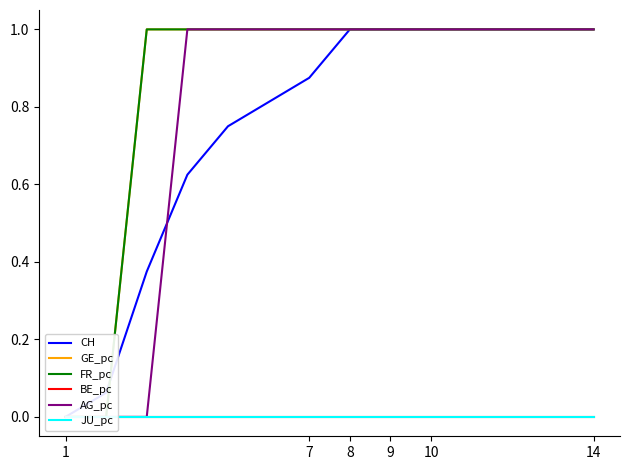

Does the chart display data point markers on the line(s)?

No